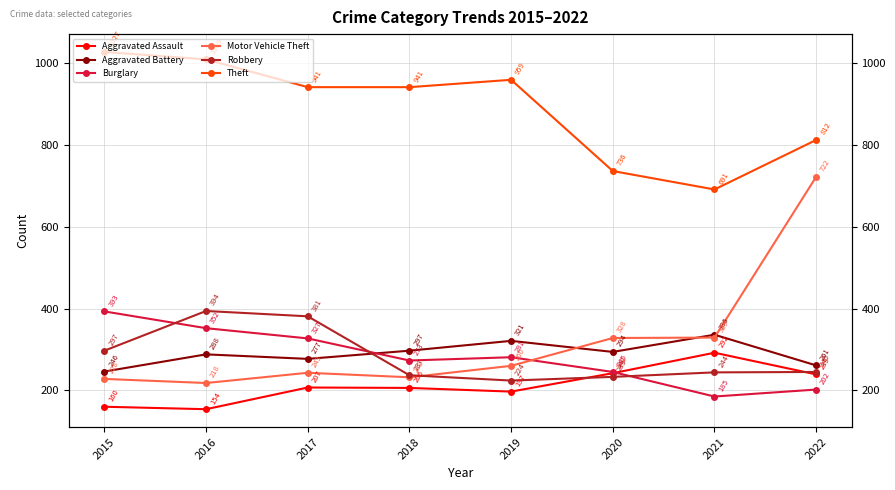

Count the Aggravated Battery values in the range 277 to 321.

5